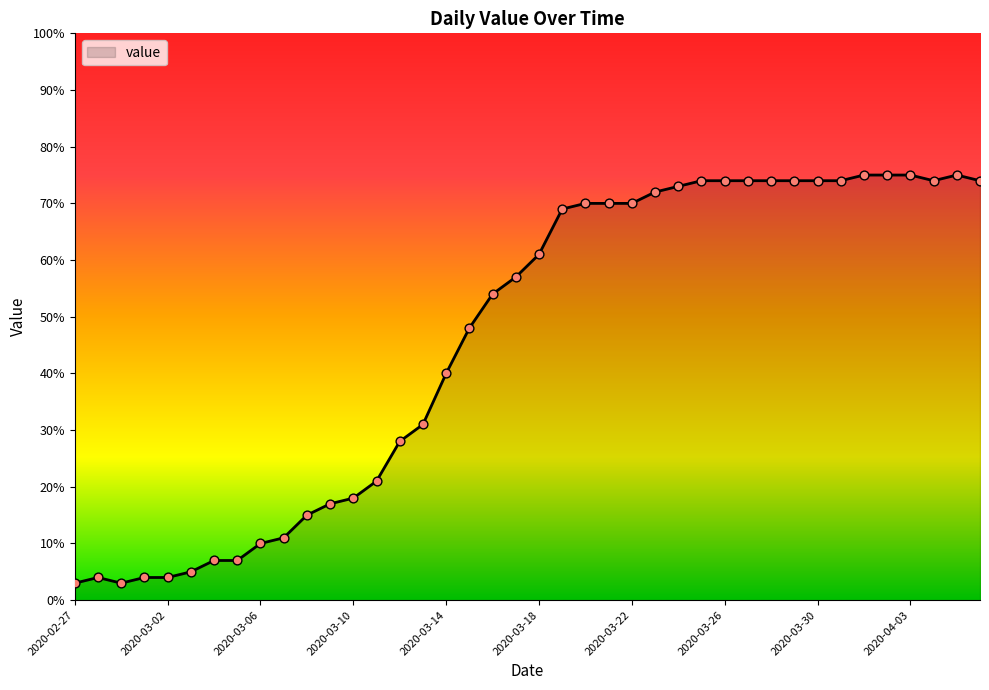

What is the greatest value displayed?

75